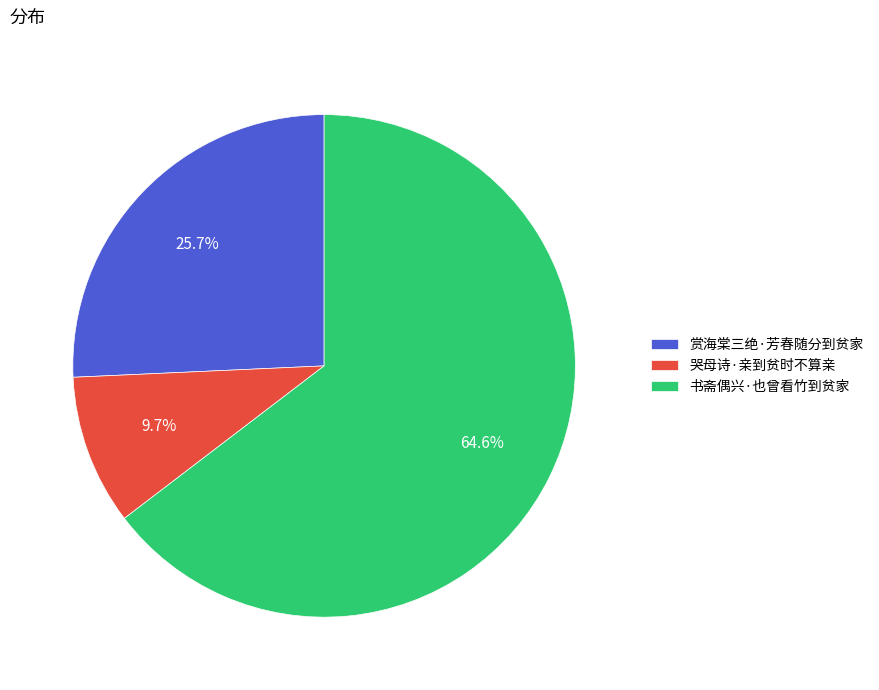

To the nearest percent, what is the average slice percentage?

33%